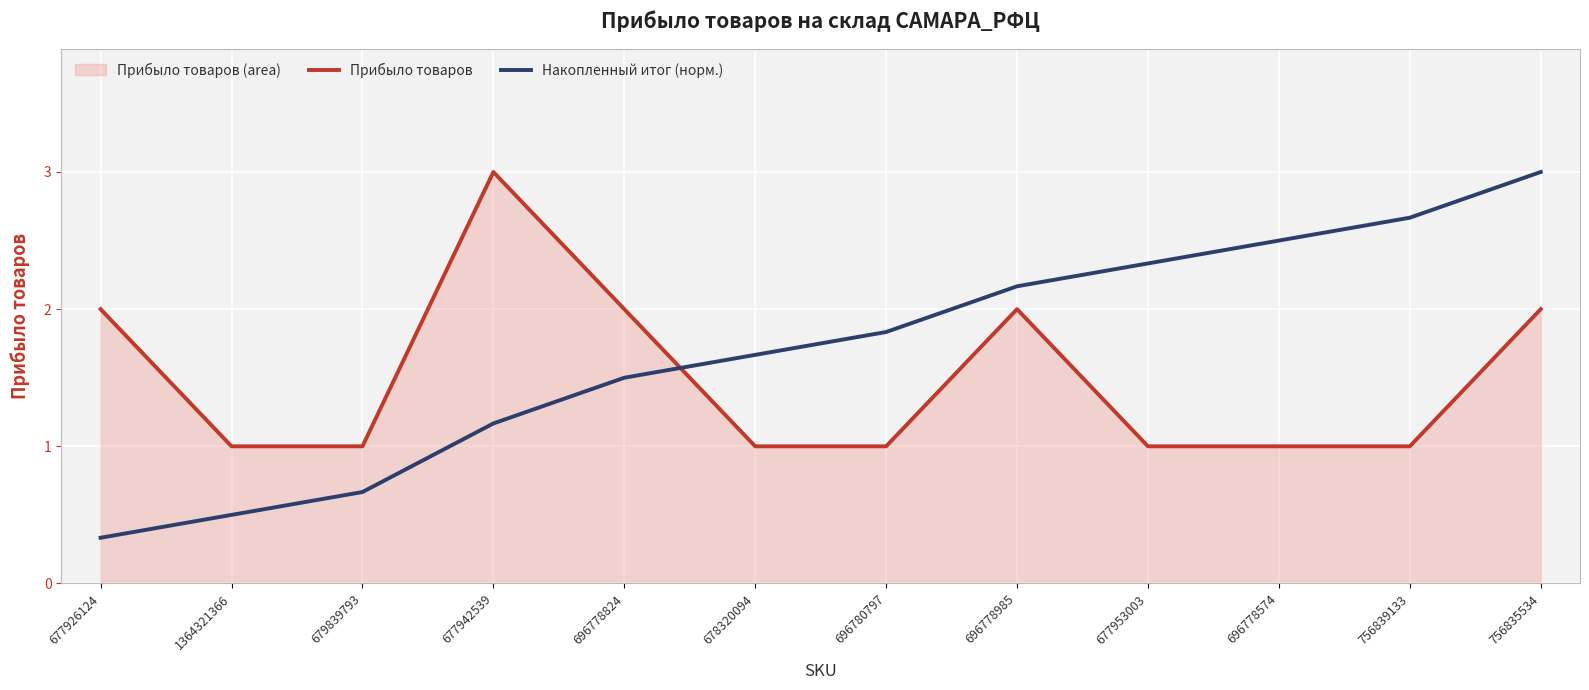

What is the lowest value of the Прибыло товаров series?

1.0